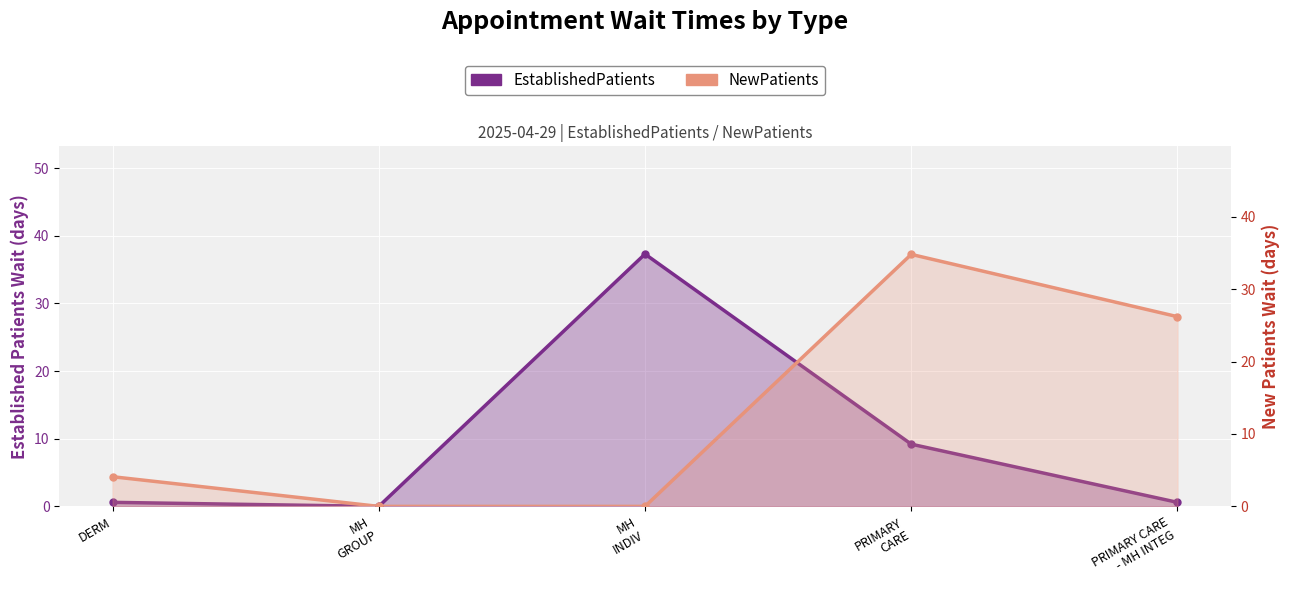

What is the spread (max minus min) of values at MH
INDIV?

37.3